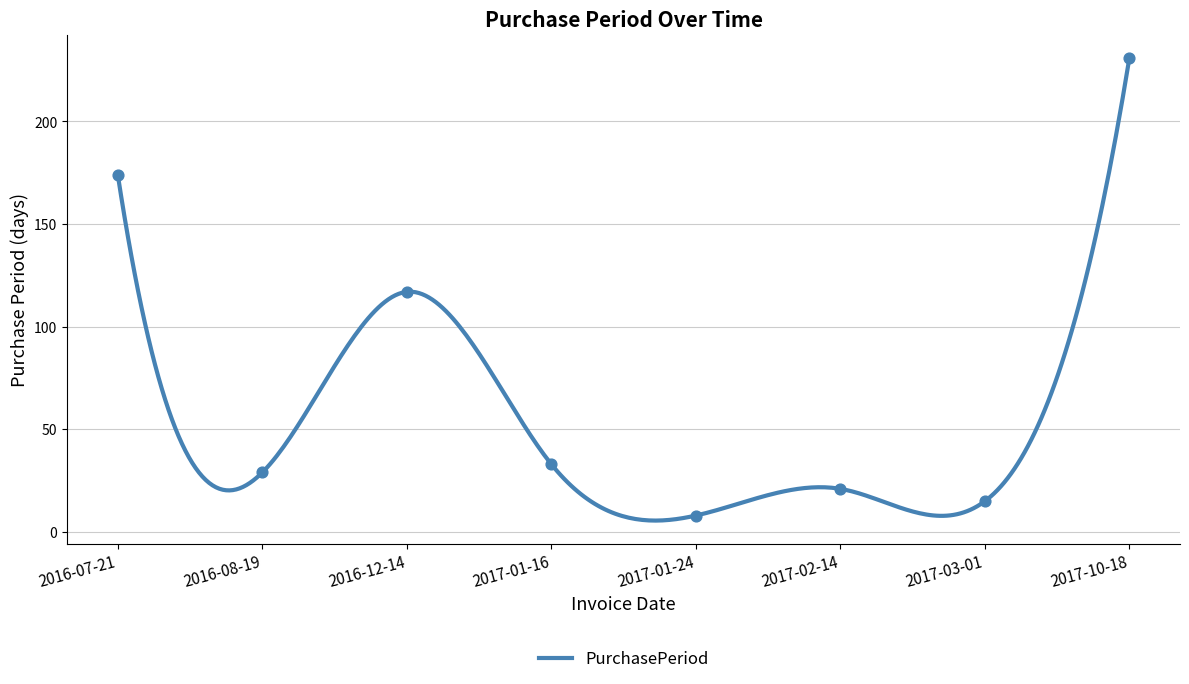

Between 2016-08-19 and 2017-01-24, which is larger?

2016-08-19